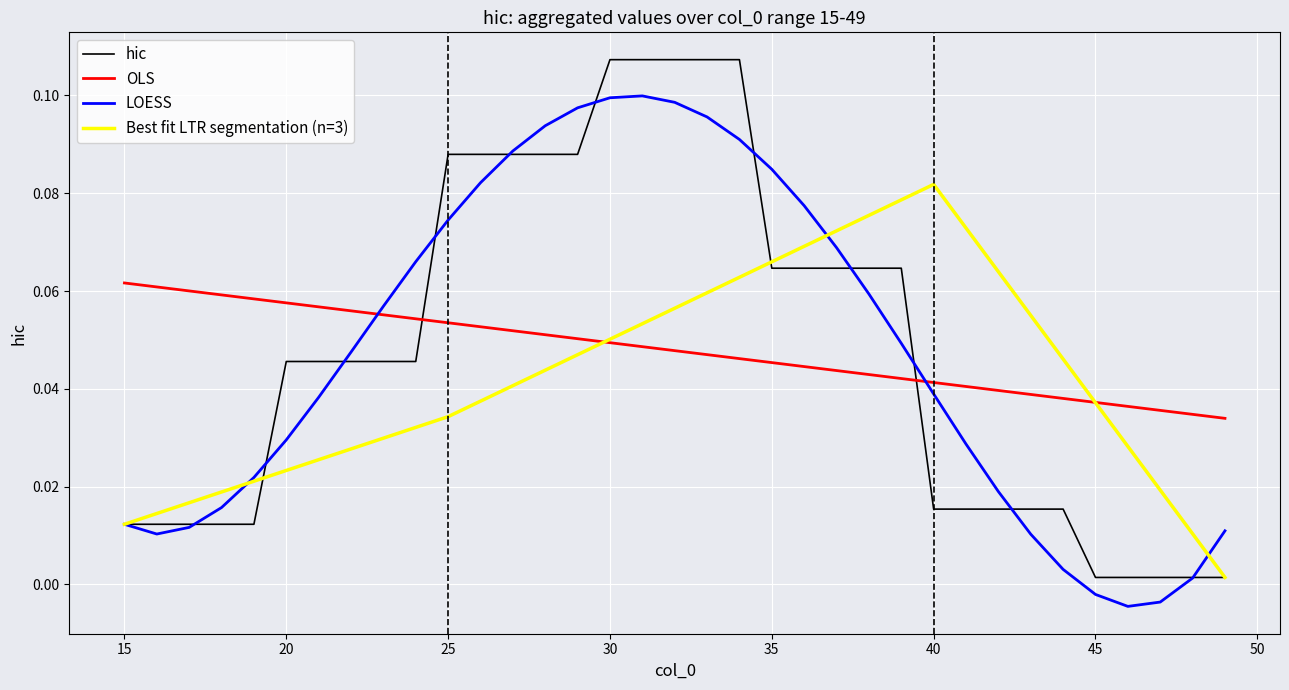

Reading left to right, extract all data points from this chart.

0.0	0.0	0.0	0.0	0.0	0.0	0.0	0.0	0.0	0.0	0.1	0.1	0.1	0.1	0.1	0.1	0.1	0.1	0.1	0.1	0.1	0.1	0.1	0.1	0.1	0.0	0.0	0.0	0.0	0.0	0.0	0.0	0.0	0.0	0.0